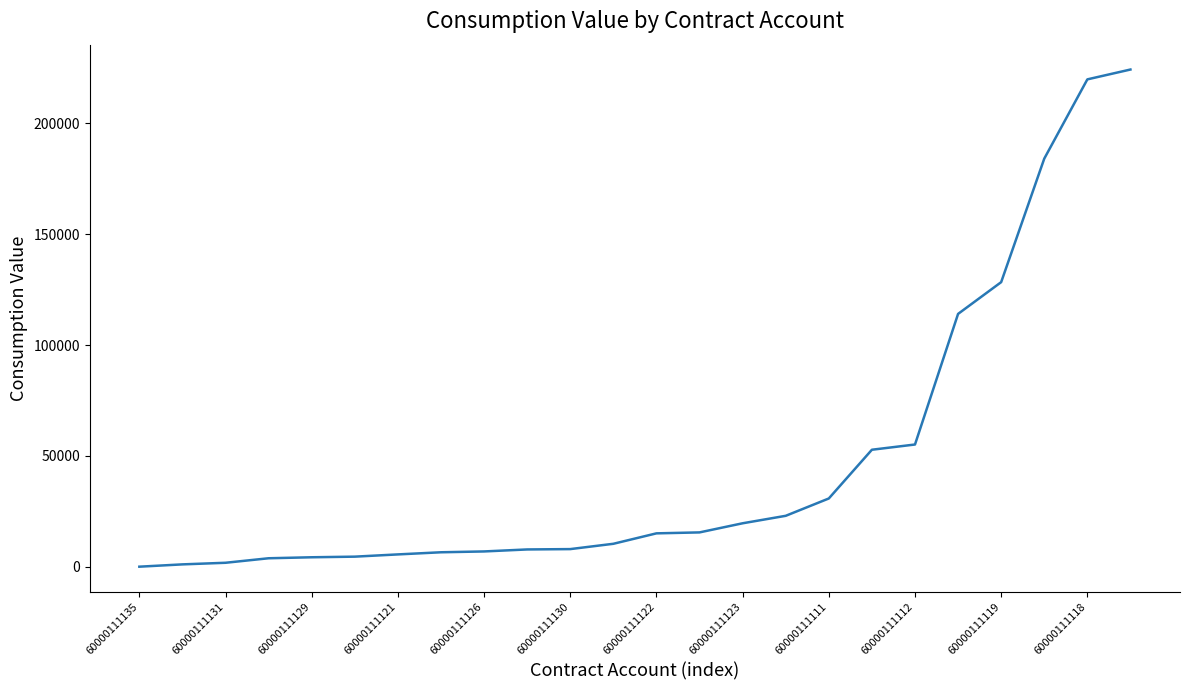

What is the smallest value displayed?

58